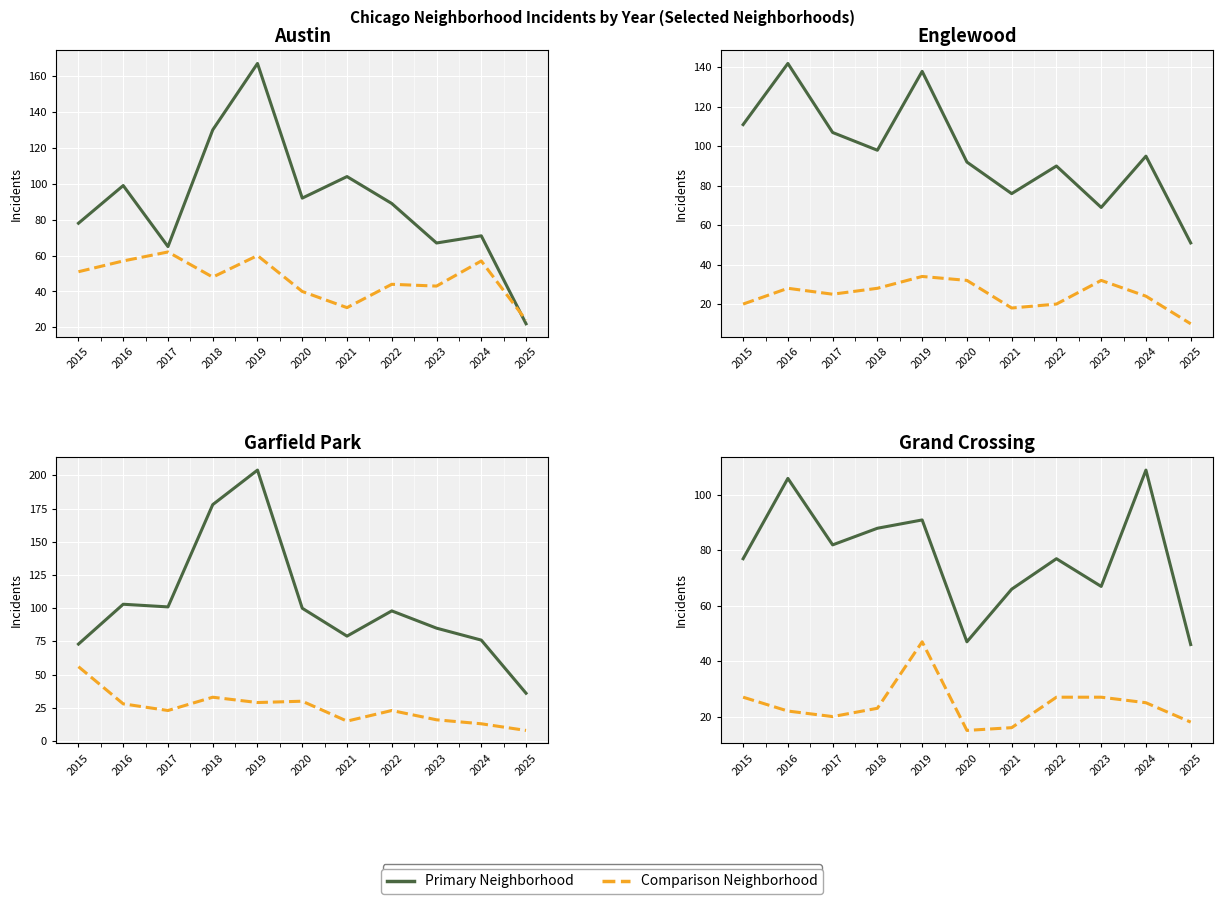

What is the maximum value for Englewood?

142